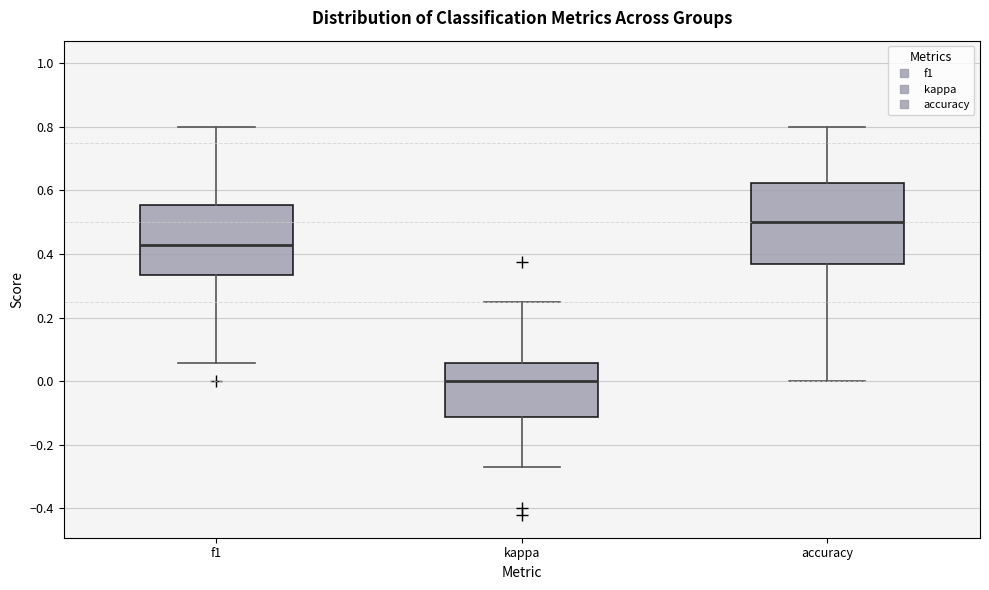

Which box is the tallest, from its lower edge to its upper edge?

accuracy